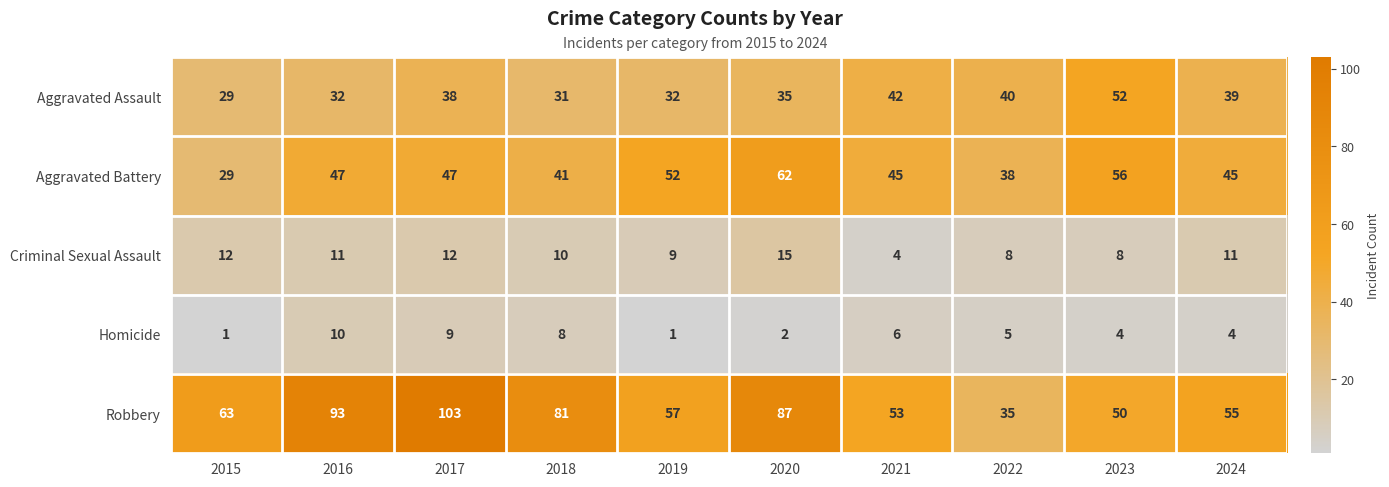

What is the sum of all Aggravated Battery values?

462